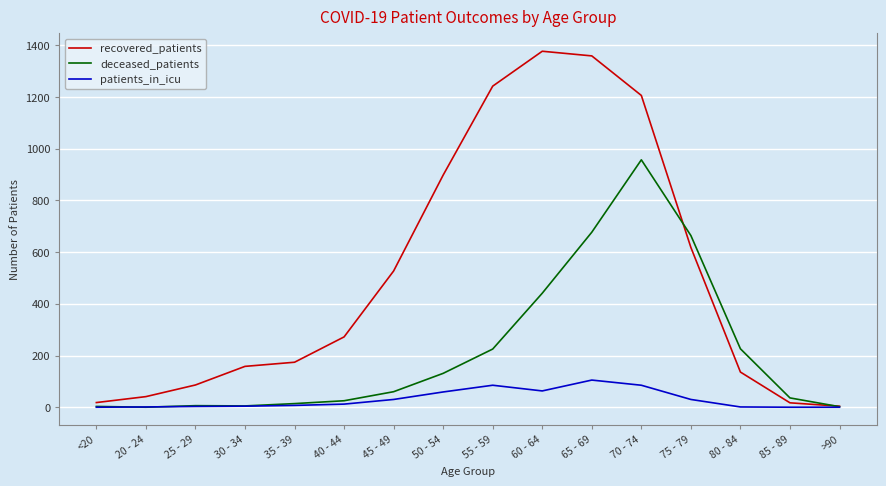

Which series has the widest spread of values?

recovered_patients